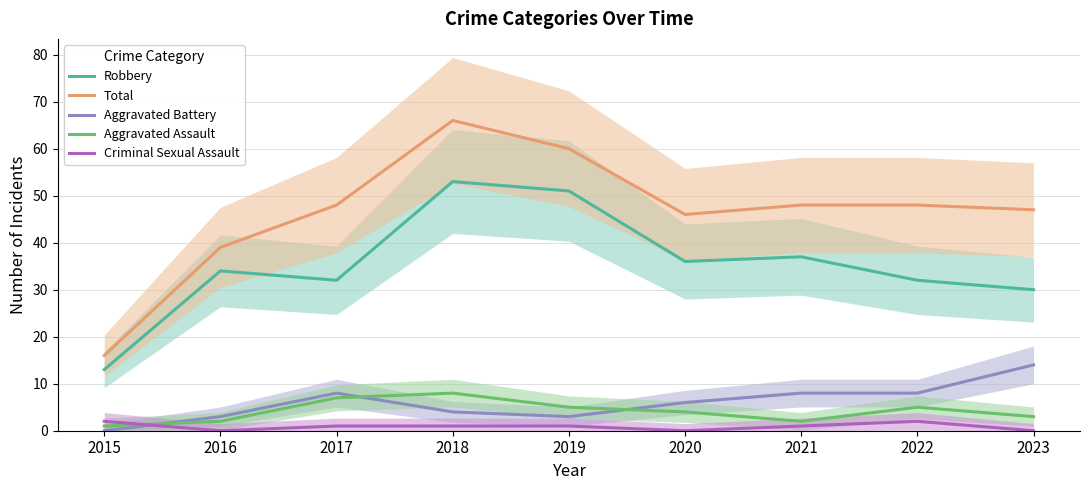

True or false: Robbery and Aggravated Assault cross at least once.

False